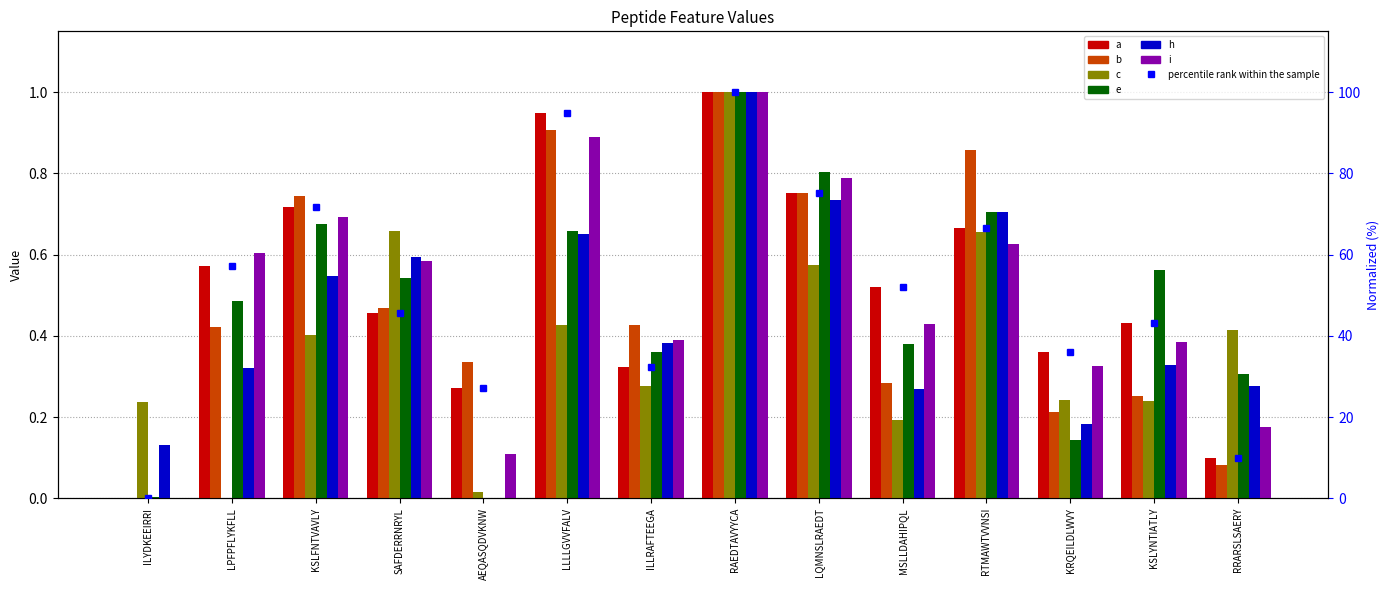

Is it true that i equals 1.4 at LQMNSLRAEDT?

False